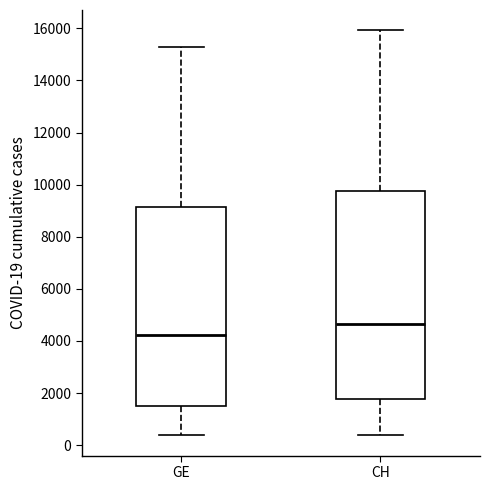

Reading left to right, transcribe this box plot: for each box, give where its median line is, the range the box spans, and where its two whiskers end, as read against the y-axis. The values are not printed on the chart, so give them approximately, as read against the axis.

GE: median 4200, box 1600 to 9200, whiskers 400 to 15200
CH: median 4600, box 1800 to 9800, whiskers 400 to 16000